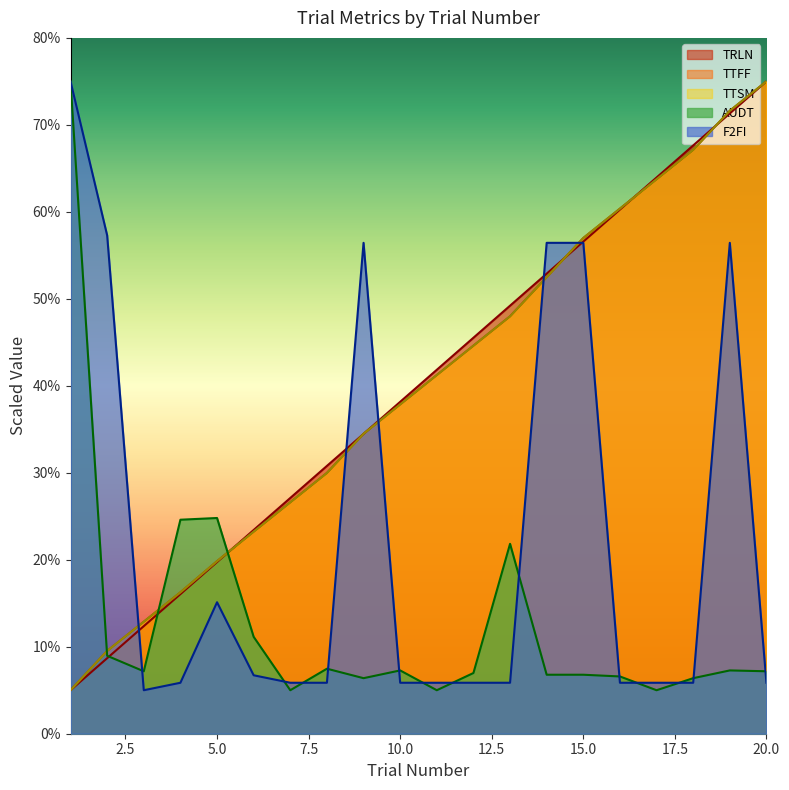

At how many categories does at least one series exceed 5?

20